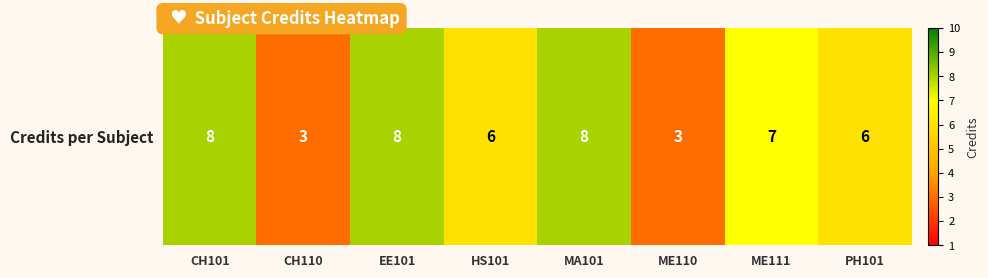

Count the number of categories in the chart.

8